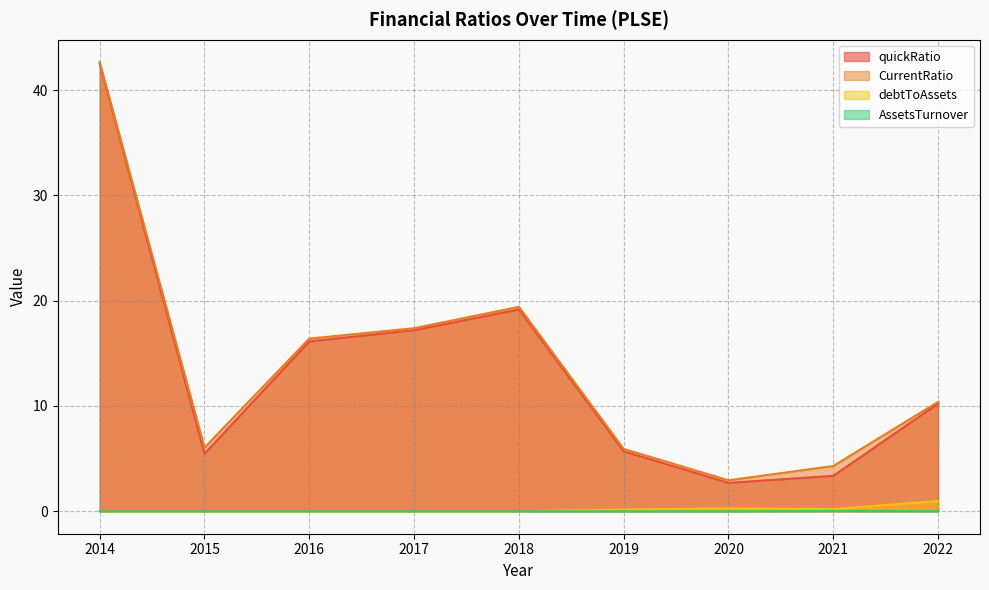

True or false: debtToAssets and CurrentRatio cross at least once.

False